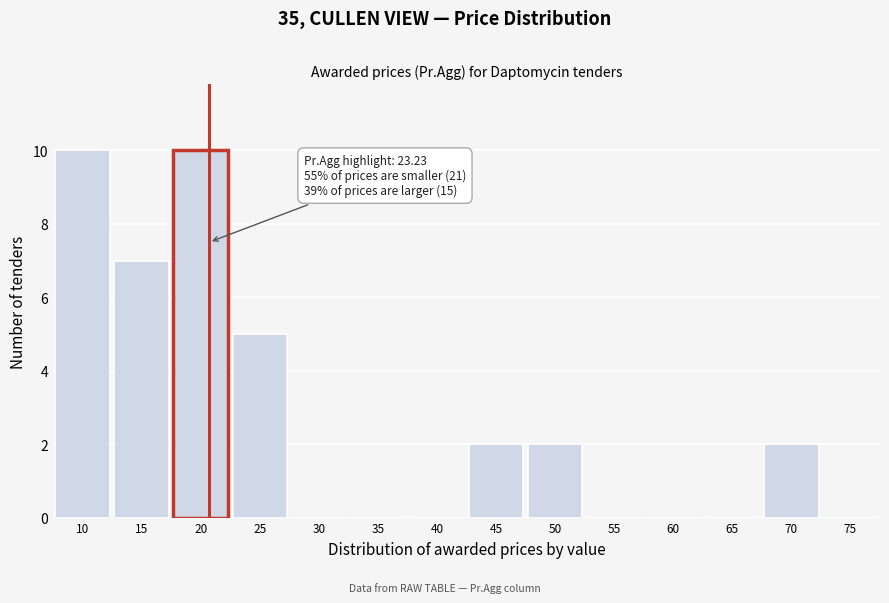

Reading right to left, what are all the values shown in this chart?

75=0	70=2	65=0	60=0	55=0	50=2	45=2	40=0	35=0	30=0	25=5	20=10	15=7	10=10